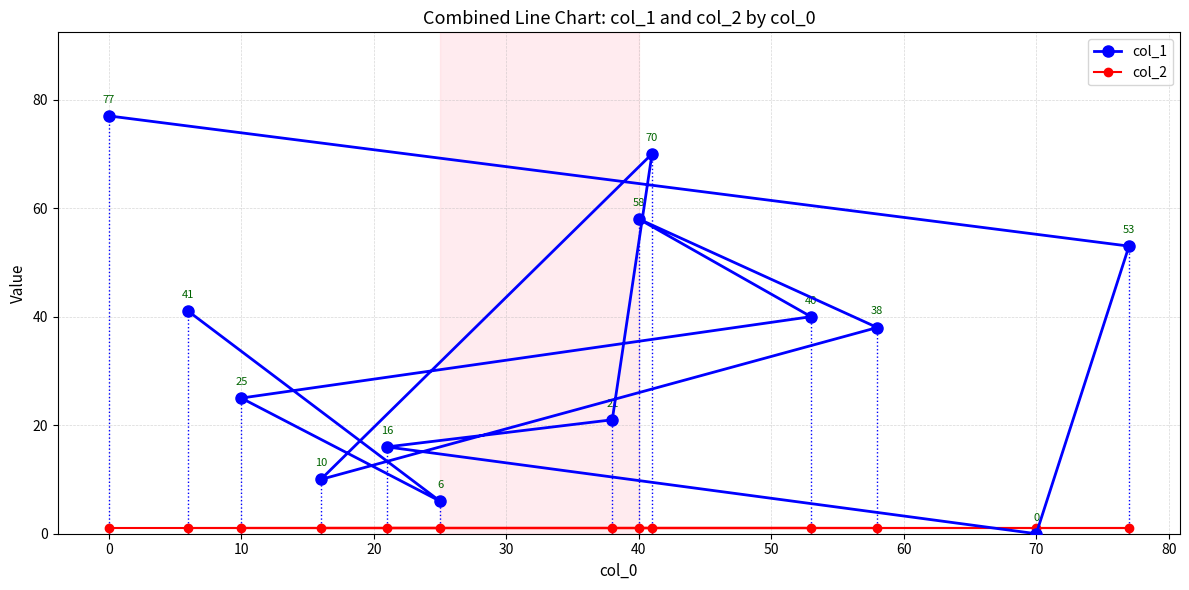

Which series has the largest total across all categories?

col_1